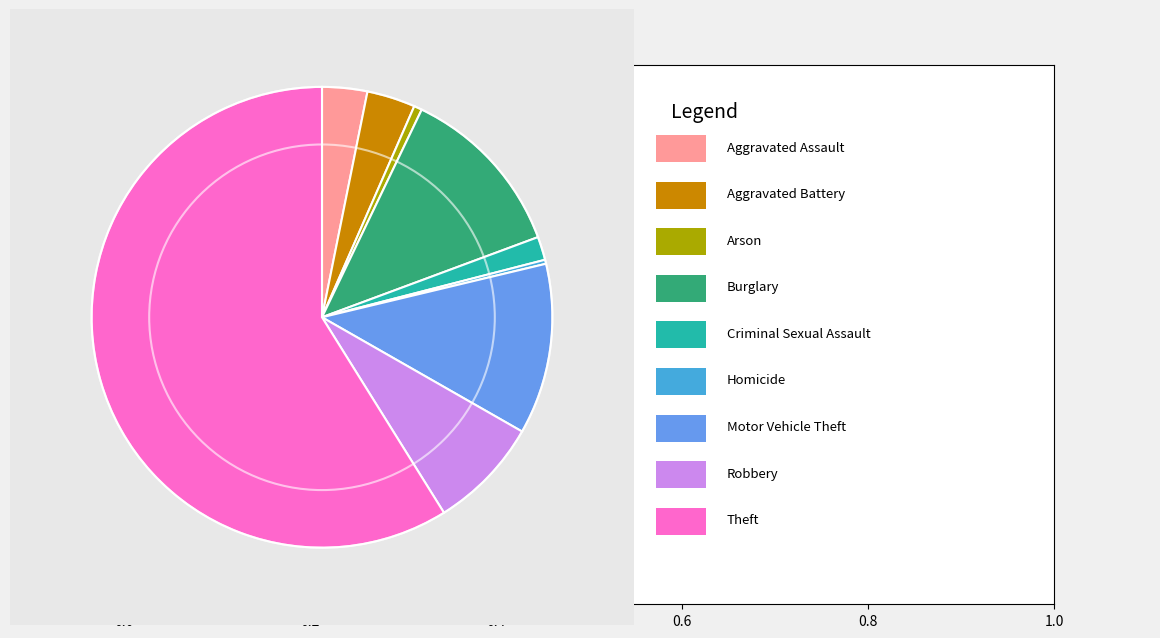

Count the number of slices in the pie.

9